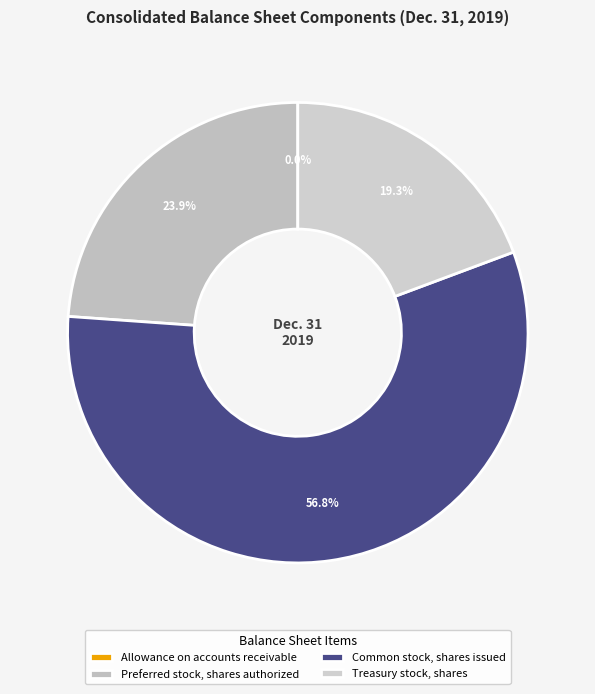

Which slice is the largest?

Common stock, shares issued